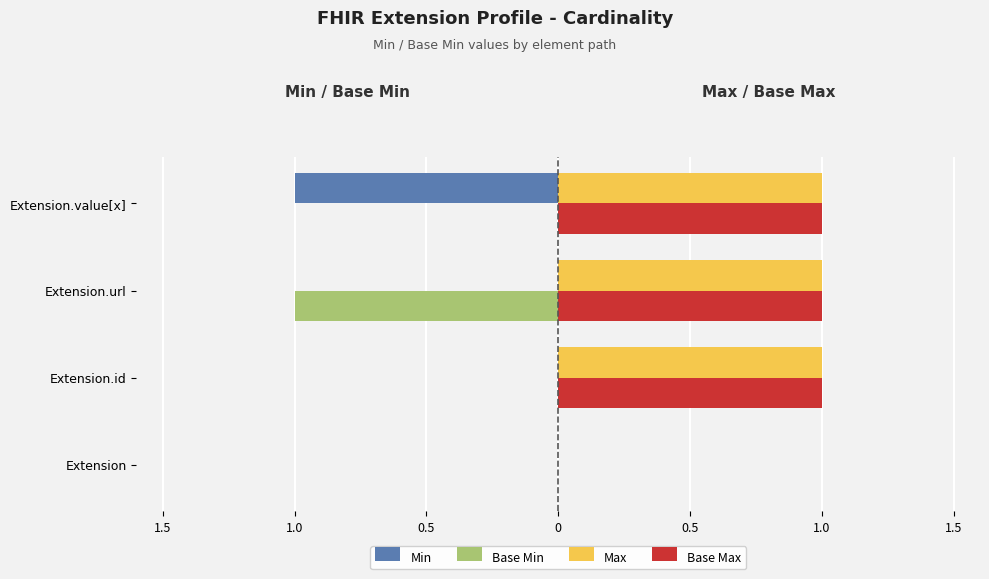

What are all the series names shown in the legend?

Min, Base Min, Max, Base Max